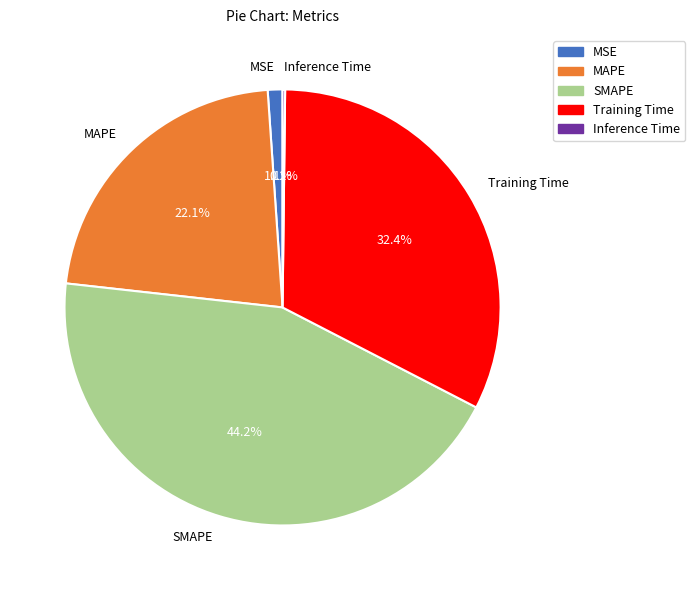

The MAPE slice represents 8% of the pie. True or false?

False